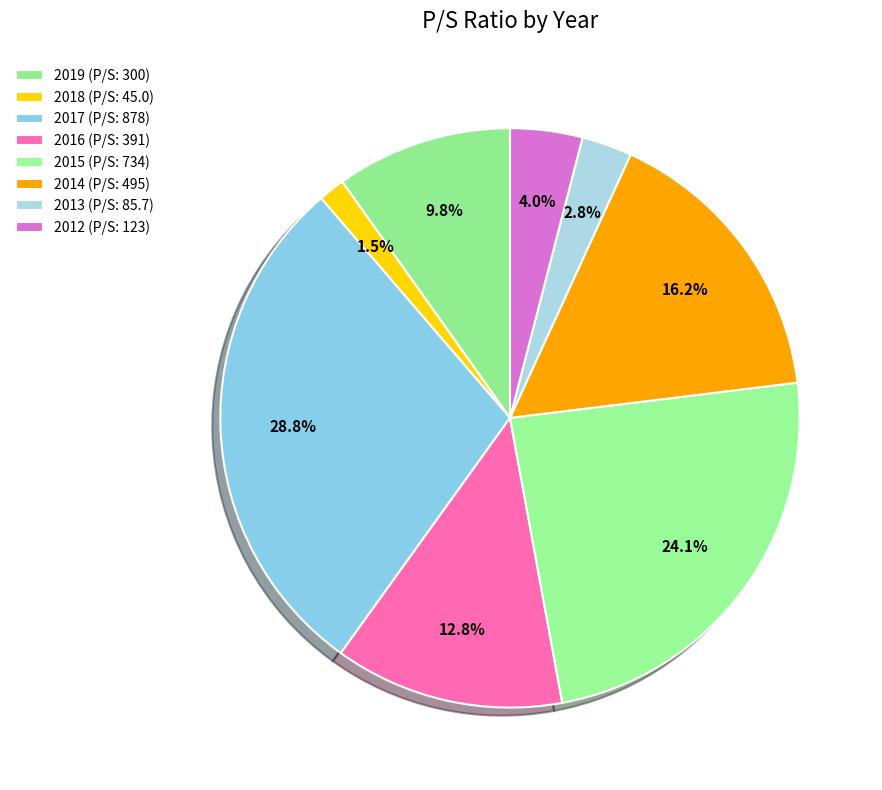

How many segments does this pie chart have?

8